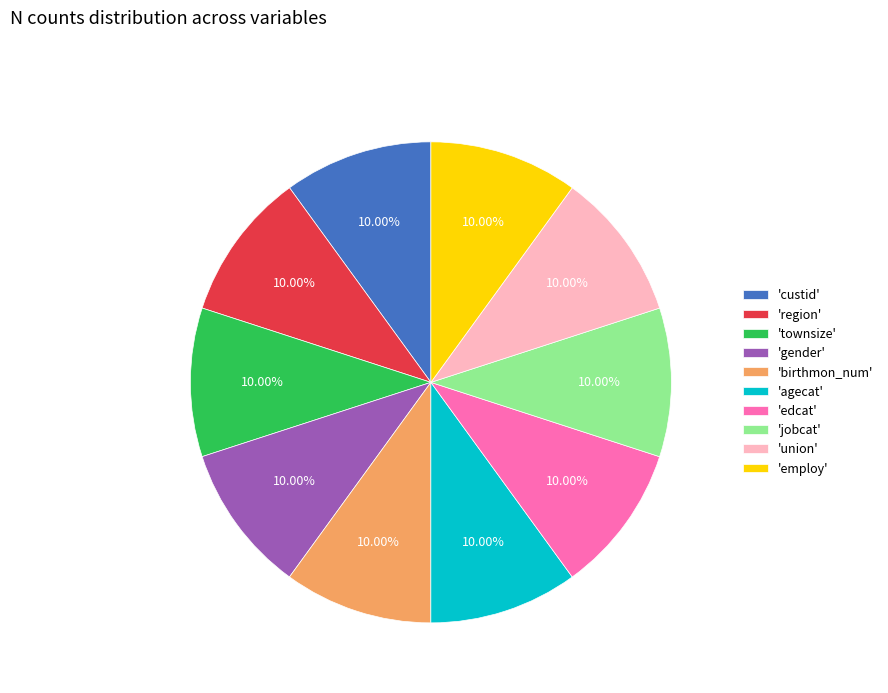

Is there any slice that represents more than half of the pie?

No